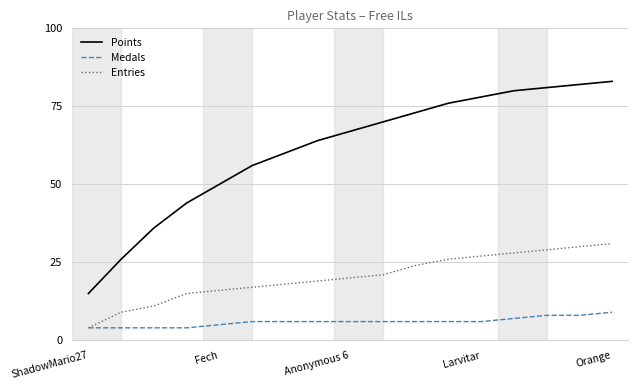

Which series has the largest total across all categories?

Points